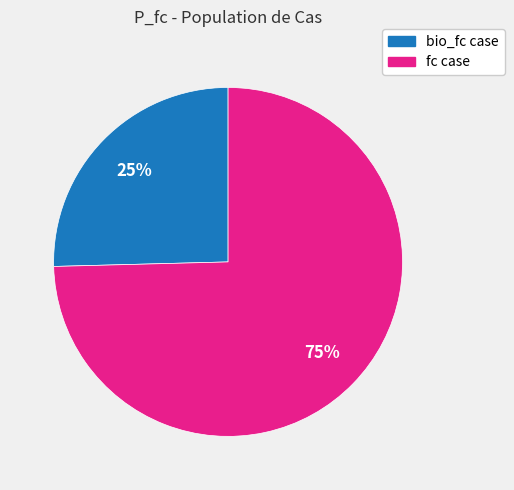

How many segments does this pie chart have?

2